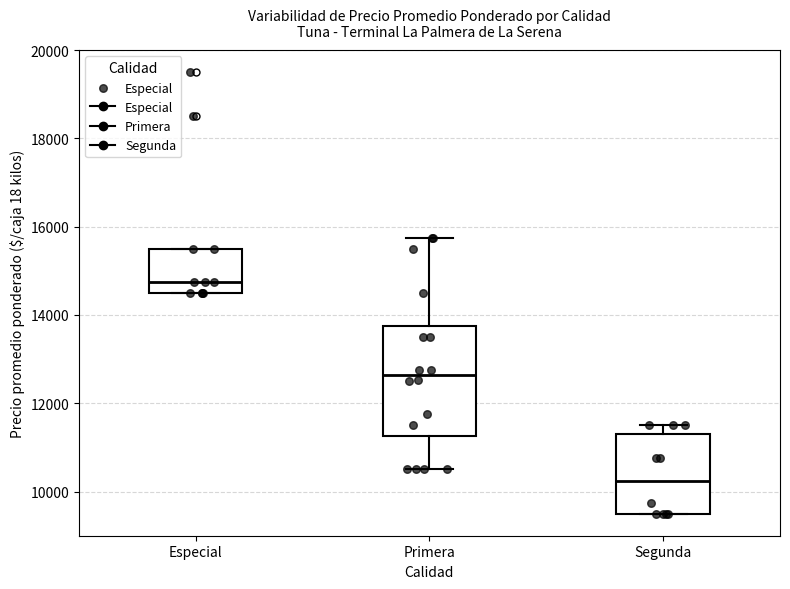

Reading left to right, transcribe this box plot: for each box, give where its median line is, the range the box spans, and where its two whiskers end, as read against the y-axis. The values are not printed on the chart, so give them approximately, as read against the axis.

Especial: median 14800, box 14600 to 15600, whiskers 14600 to 15600
Primera: median 12600, box 11200 to 13800, whiskers 10600 to 15800
Segunda: median 10200, box 9600 to 11400, whiskers 9600 to 11600